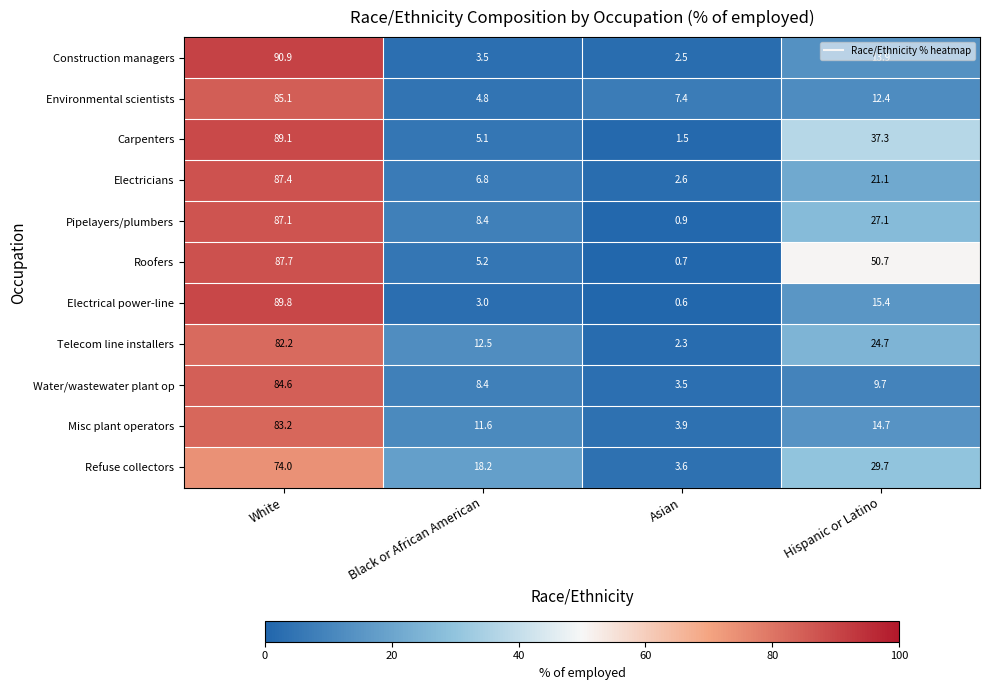

How many distinct data groups are displayed?

11